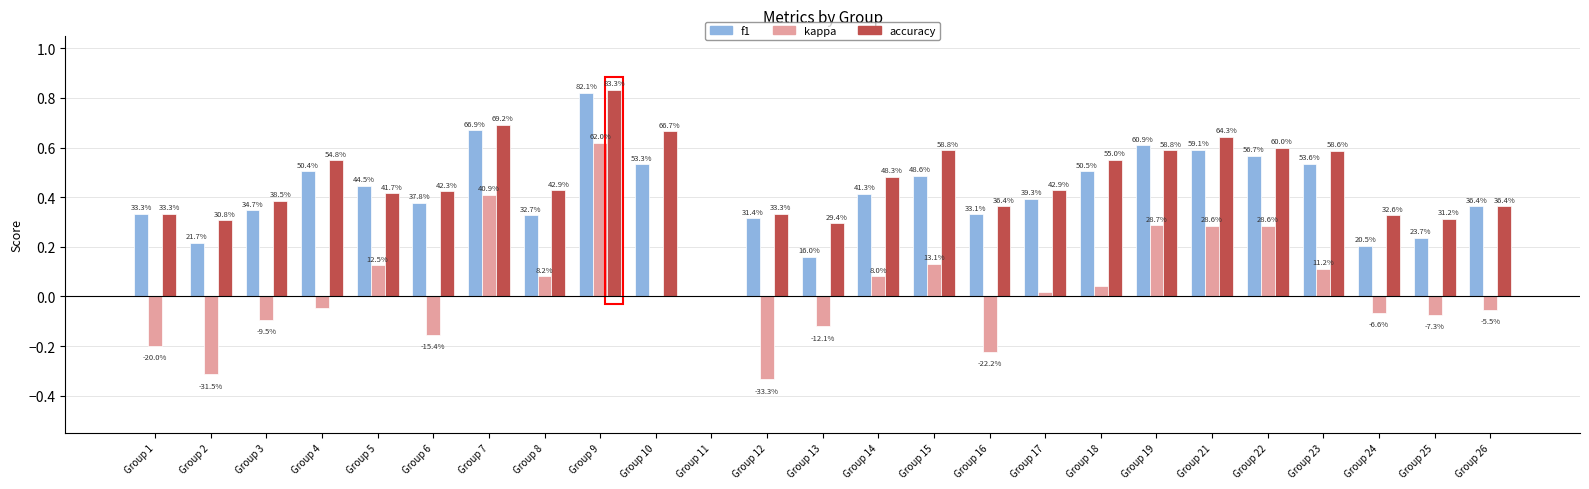

Which series changed the most between Group 8 and Group 13?

kappa